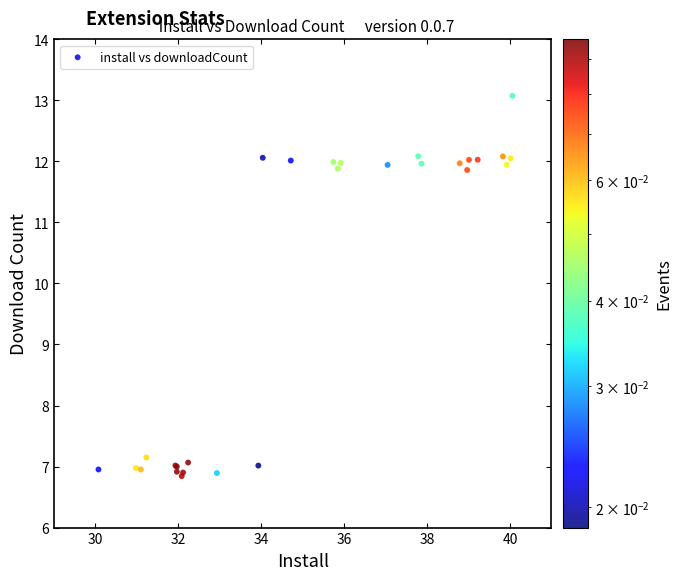

What Y value in the scatter plot is closest to 9?

7.1